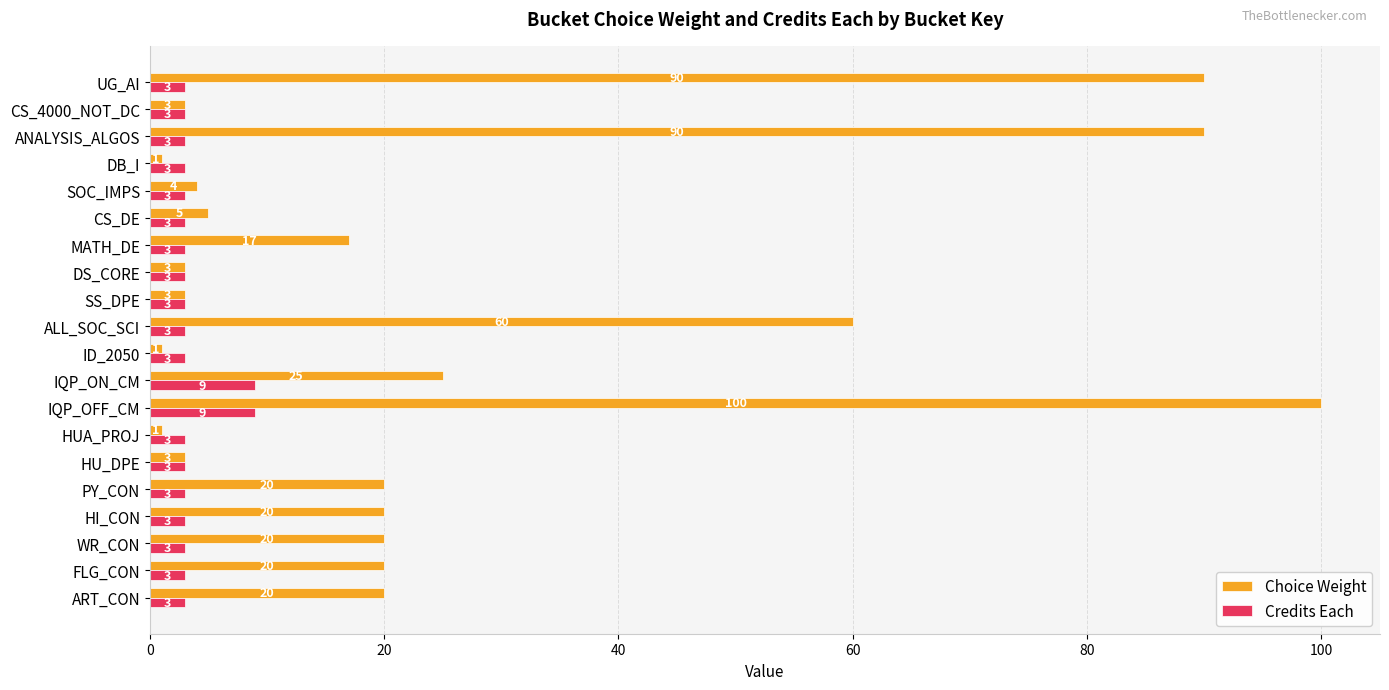

At which category is the sum across all series the highest?

IQP_OFF_CM